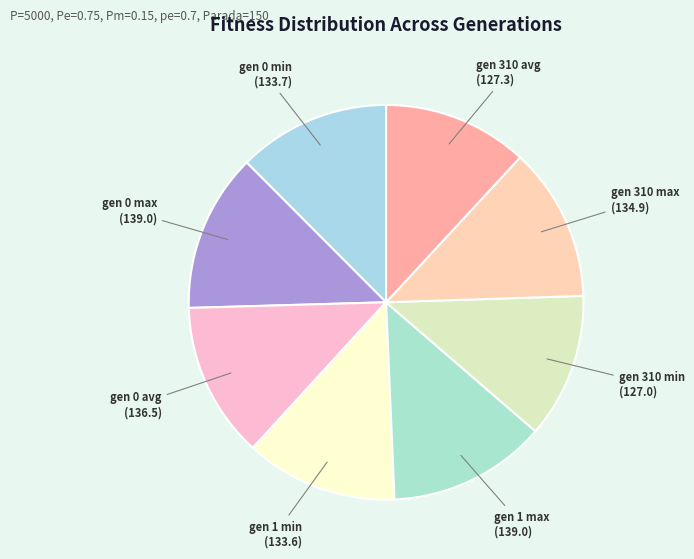

Does gen 0 min represent more than half of the total?

No